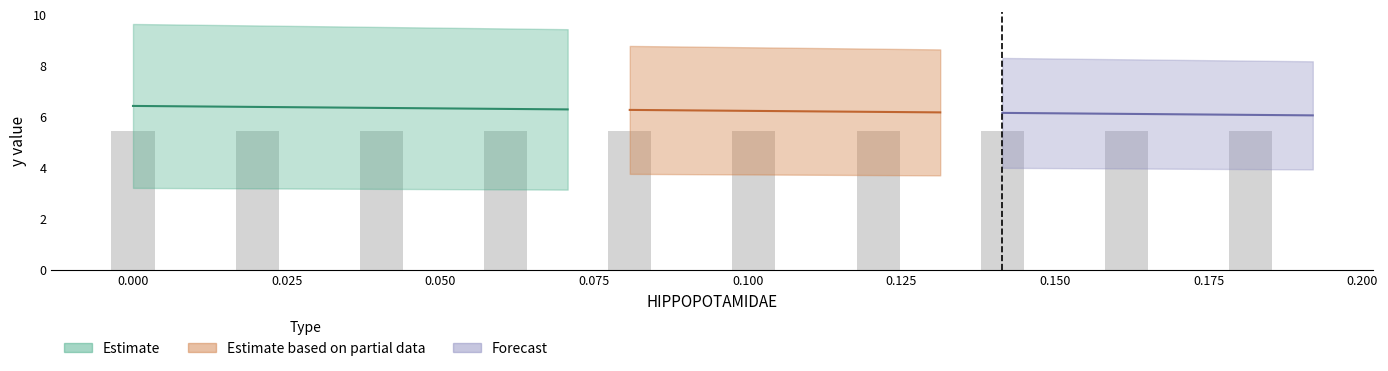

The y series shows -9.0 at 6. True or false?

False